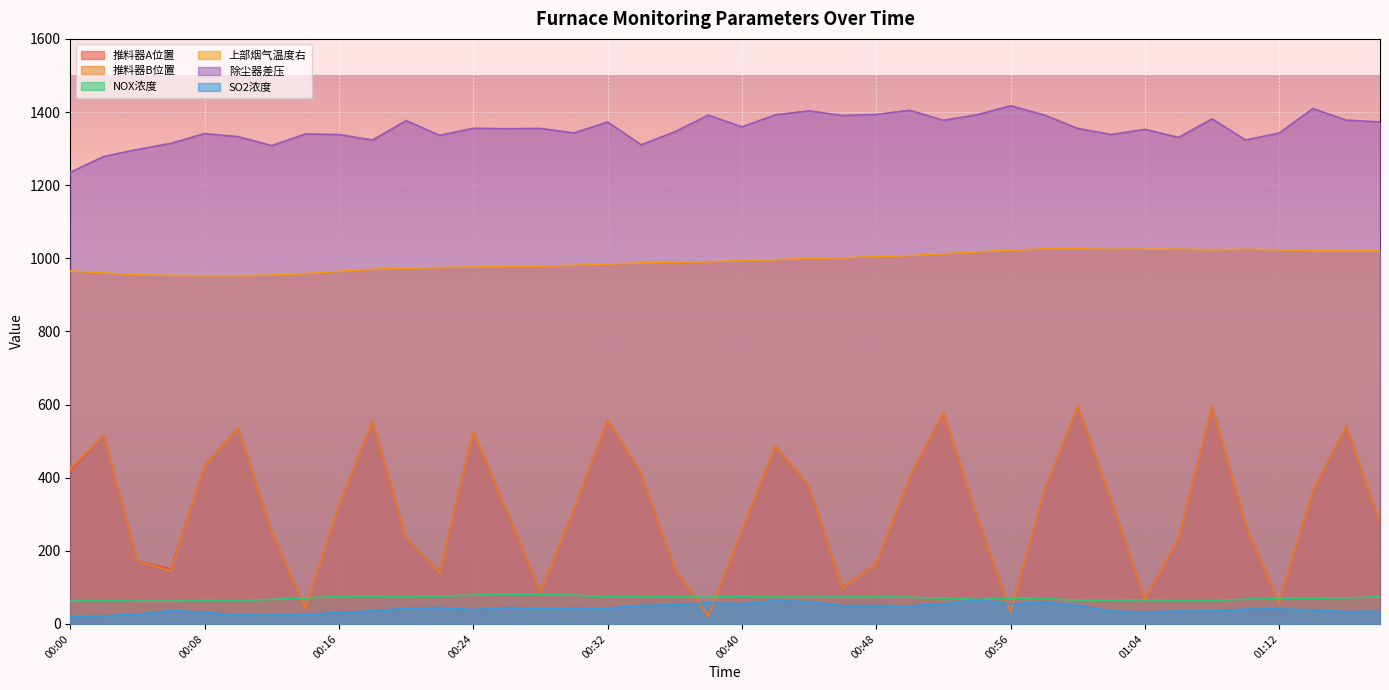

True or false: 上部烟气温度右 and 除尘器差压 cross at least once.

False